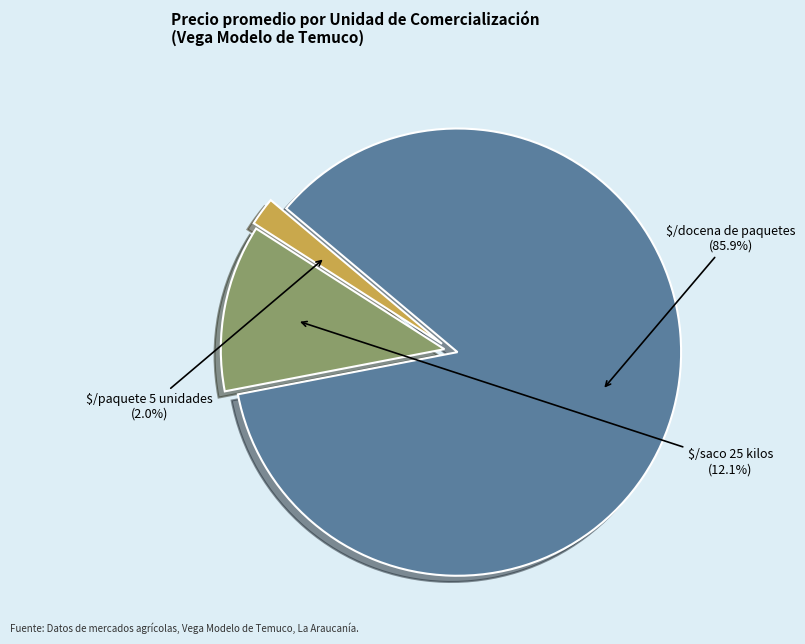

What is the majority slice?

$/docena de paquetes